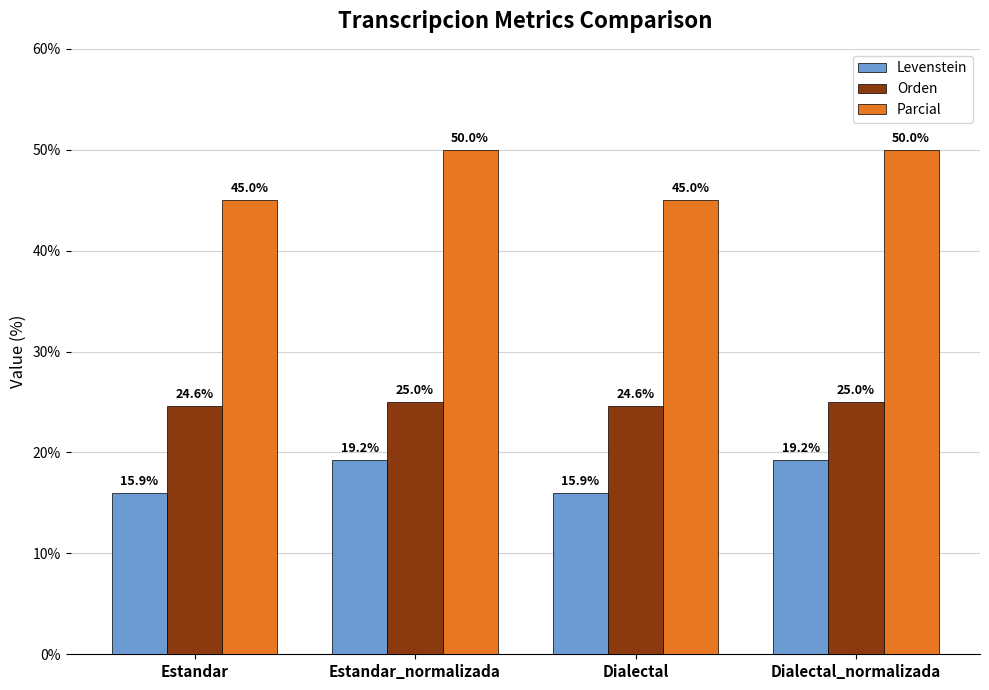

What is the highest value of the Orden series?

25.0